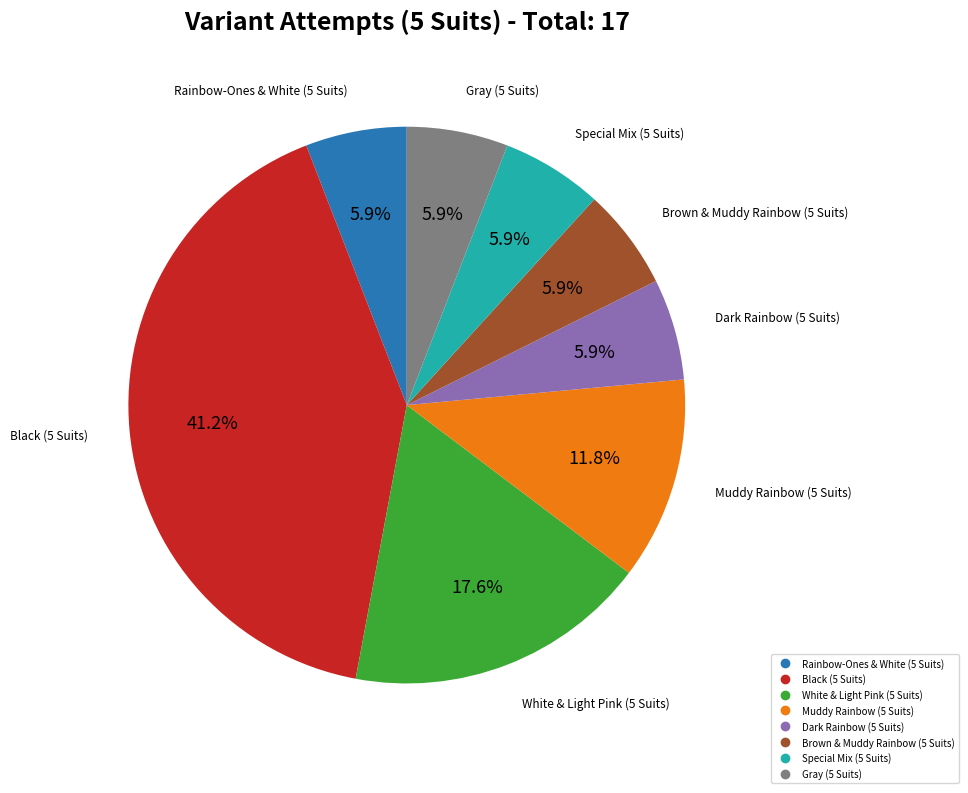

Is it true that Muddy Rainbow (5 Suits) is 22% of the pie?

False